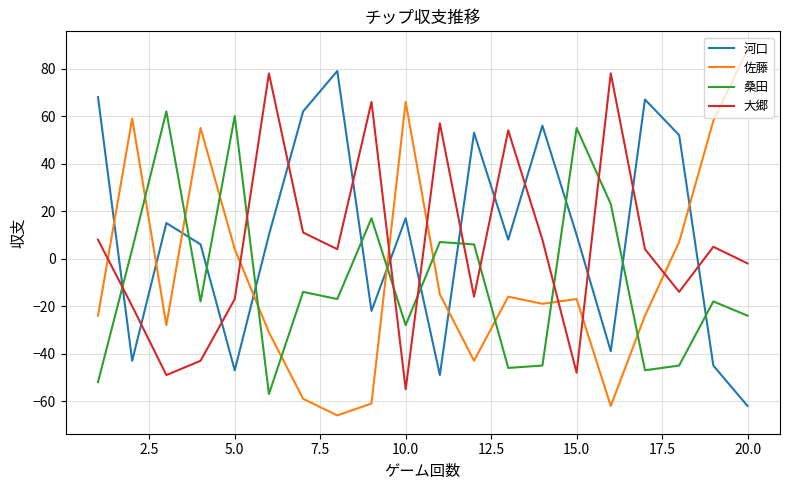

How many interior local peaks does the 大郷 series have?

6